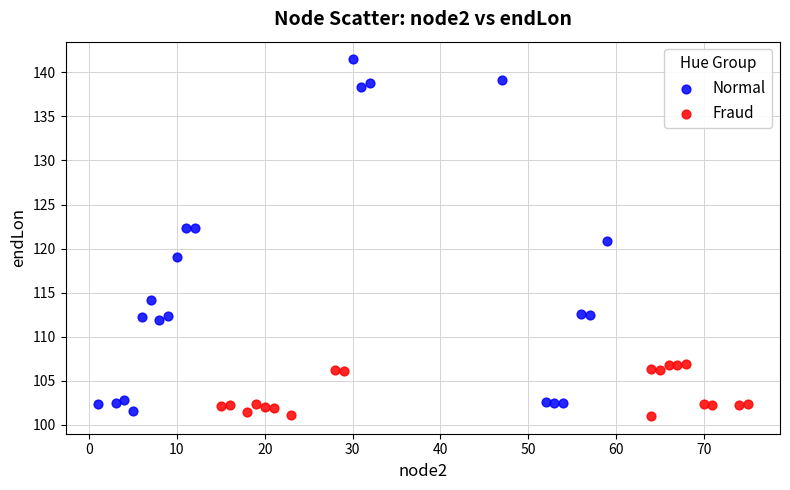

Which series reaches the maximum Y coordinate?

Normal